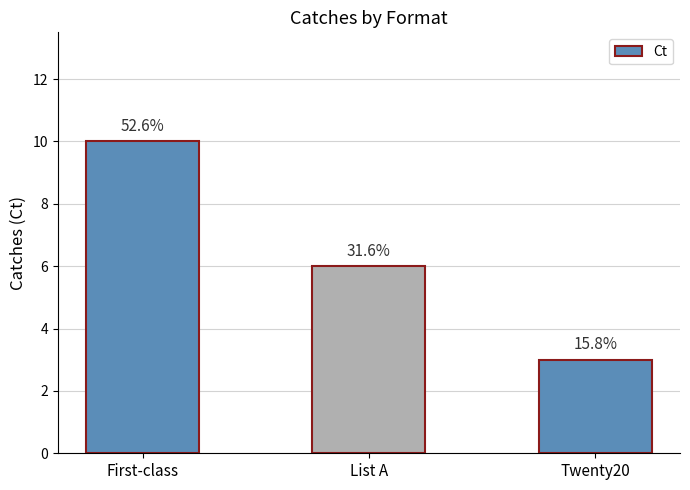

Reading left to right, transcribe all the data shown in this chart.

10	6	3